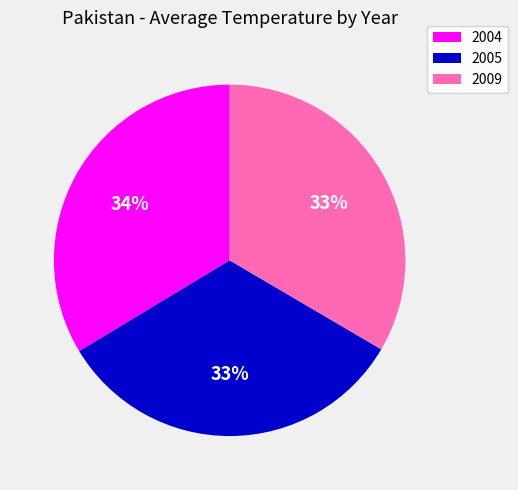

Does any single category account for the majority?

No